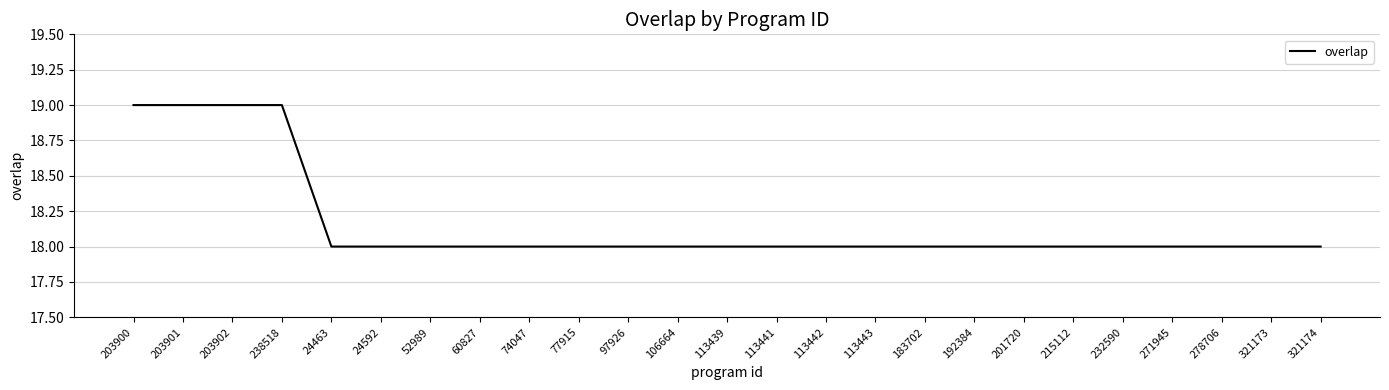

Reading right to left, list all the values displayed in this chart.

321174=18	321173=18	278706=18	271945=18	232590=18	215112=18	201720=18	192384=18	183702=18	113443=18	113442=18	113441=18	113439=18	106664=18	97926=18	77915=18	74047=18	60827=18	52989=18	24592=18	24463=18	238518=19	203902=19	203901=19	203900=19